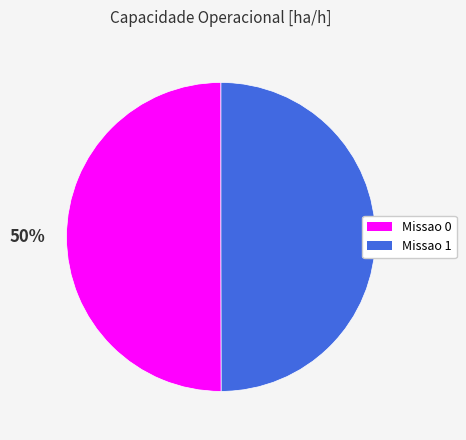

To the nearest percent, what is the combined percentage of Missao 1 and Missao 0?

100%